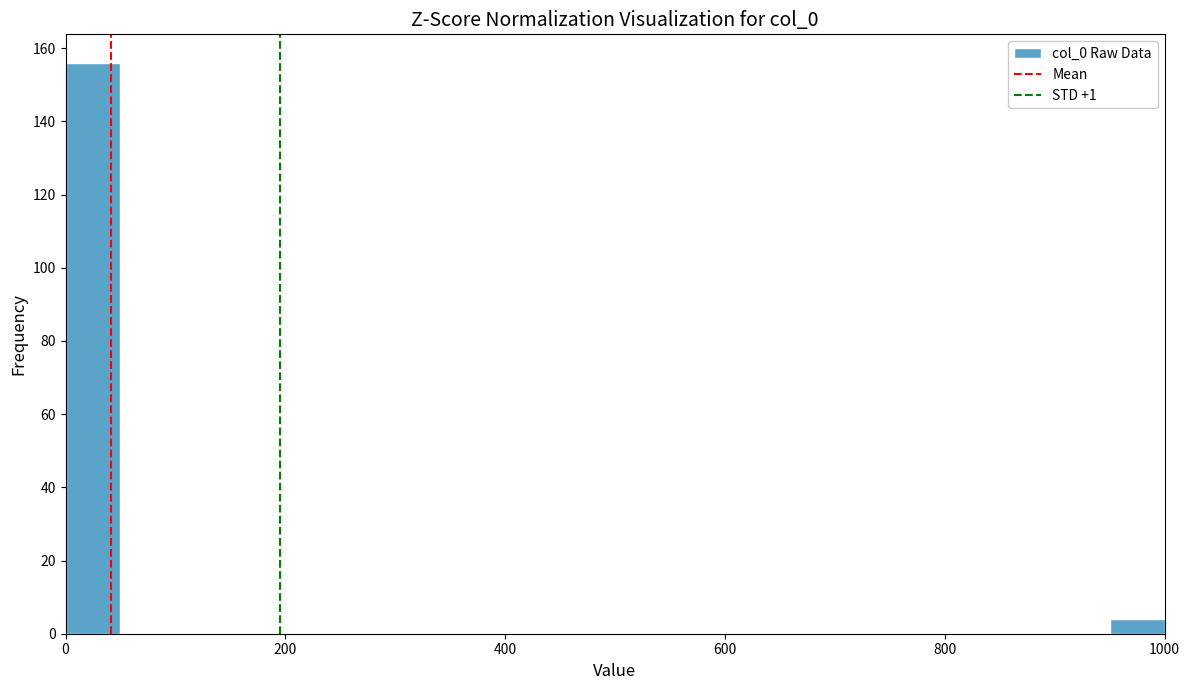

Around what value on the x-axis is the tallest bar? Give the approximate position of its centre, as read against the axis.

20